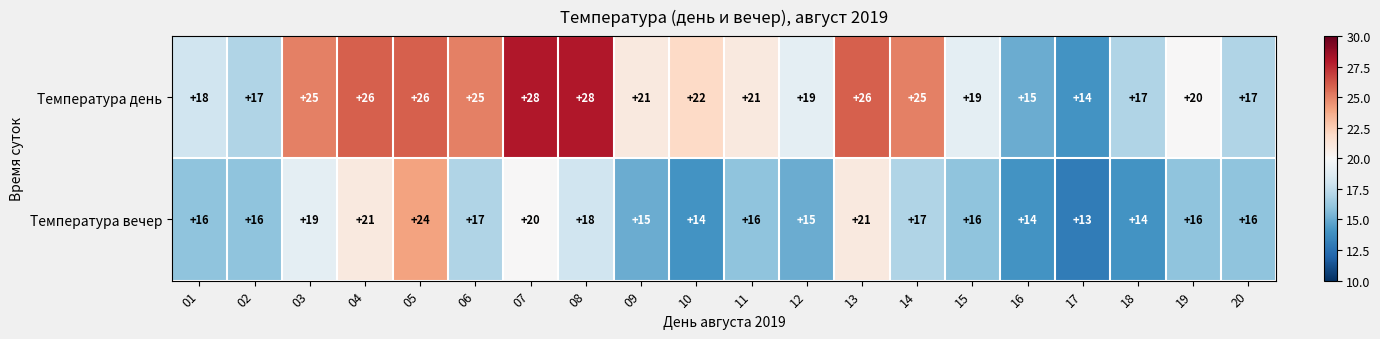

What is the average value of the Температура вечер series?

17